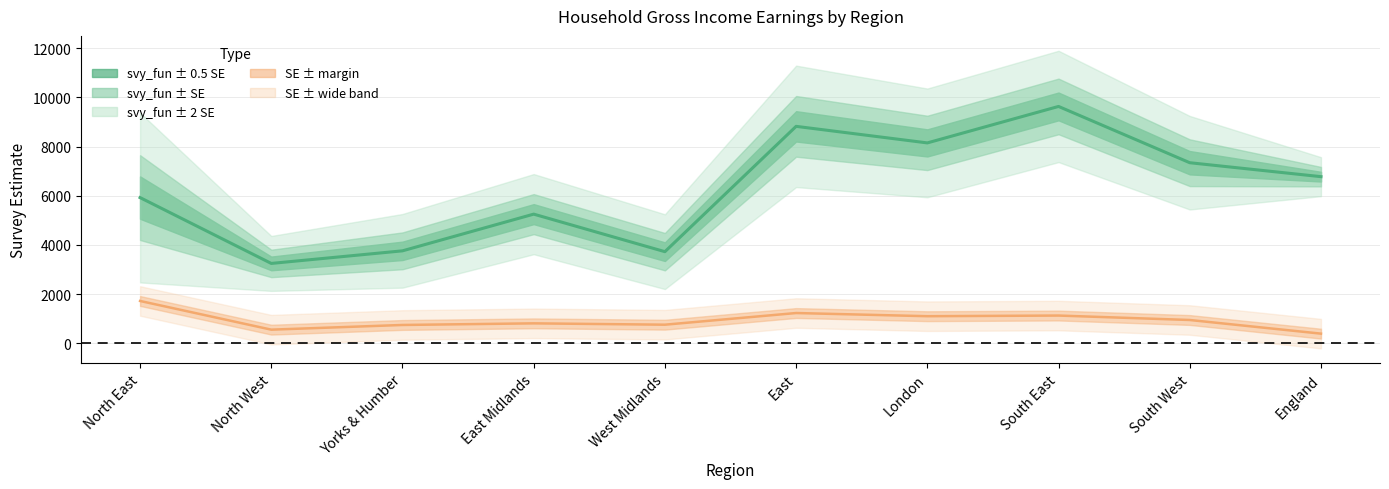

Which series has the widest spread of values?

svy_fun (centre)